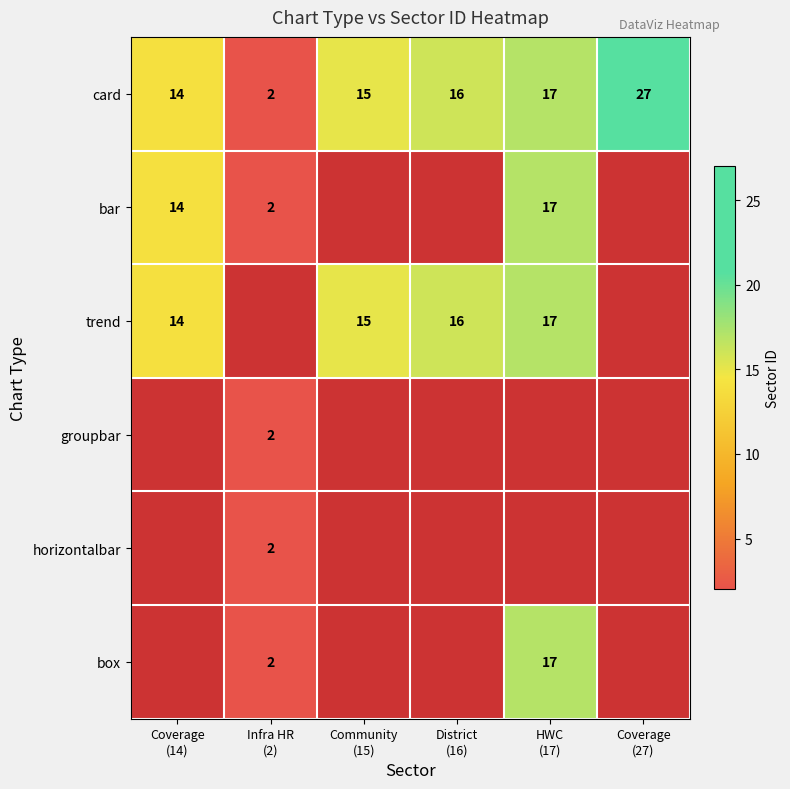

What is the highest value of the card series?

27